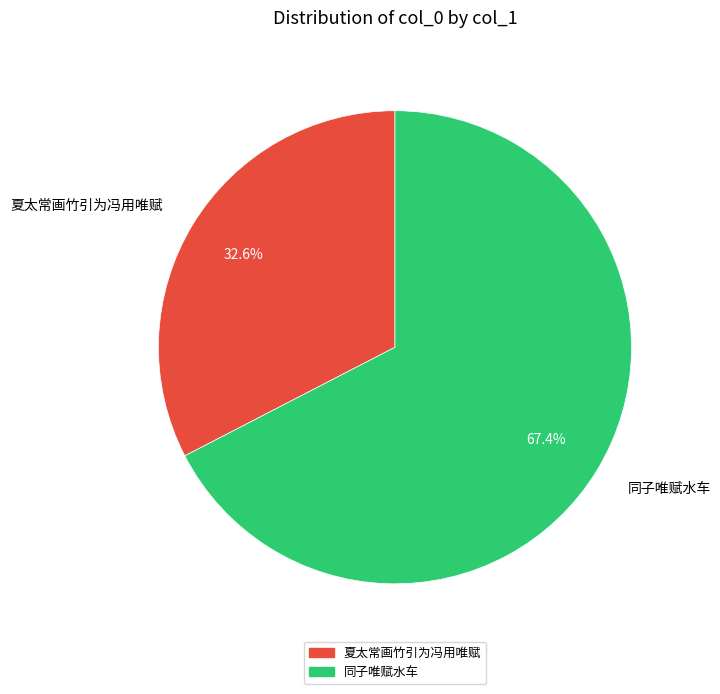

Rank the categories by value from lowest to highest.

夏太常画竹引为冯用唯赋, 同子唯赋水车